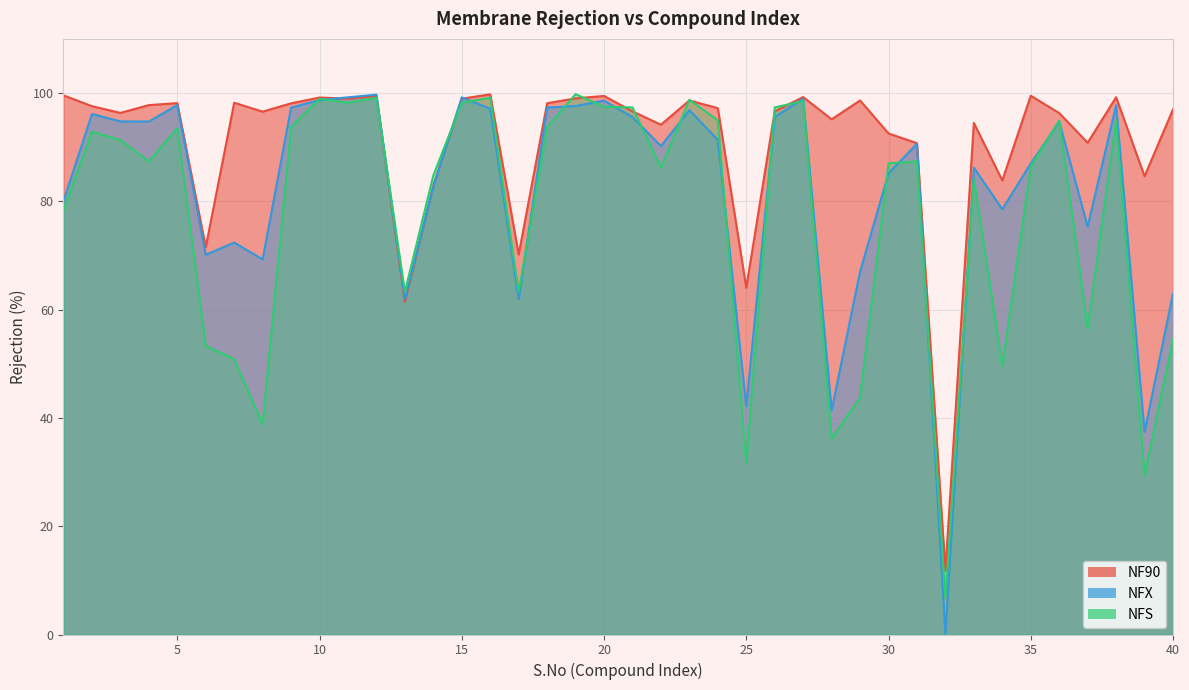

Is the value of NFX at 2 greater than the value of NFS at 23?

No